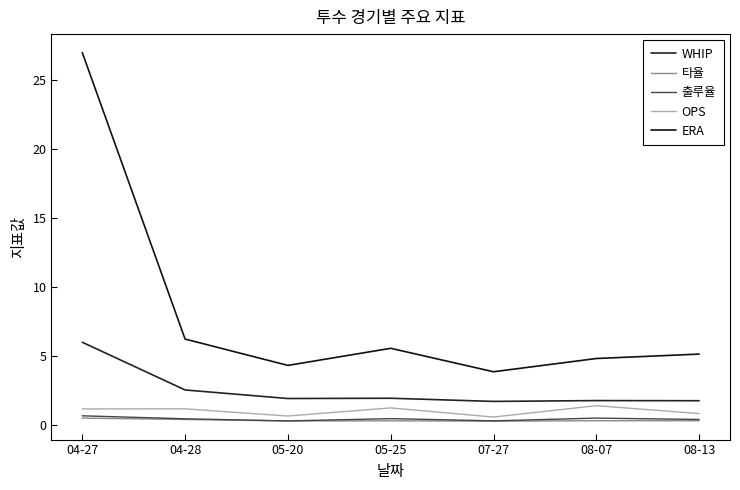

What position from the left is 05-20?

3